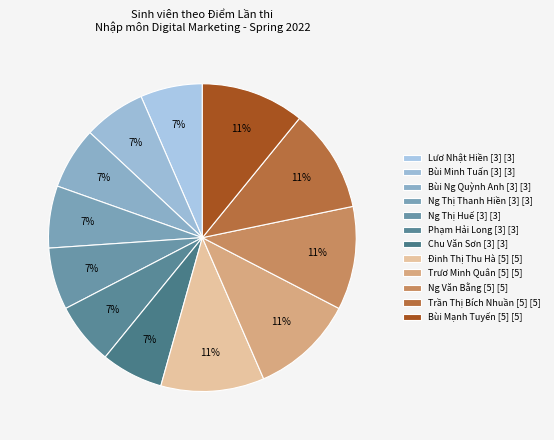

How many slices are in this pie chart?

12